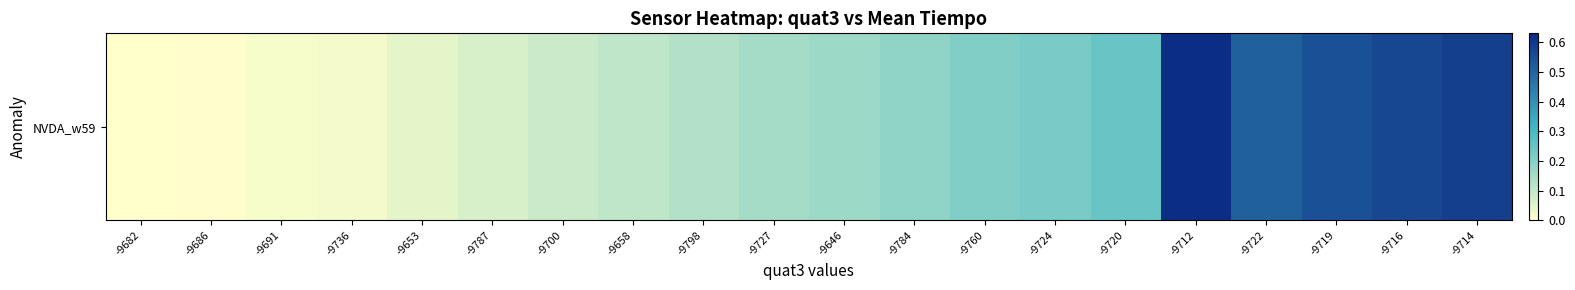

Rank the categories by value from lowest to highest.

-9682, -9686, -9691, -9736, -9653, -9787, -9700, -9658, -9798, -9727, -9646, -9784, -9760, -9724, -9720, -9722, -9719, -9716, -9714, -9712